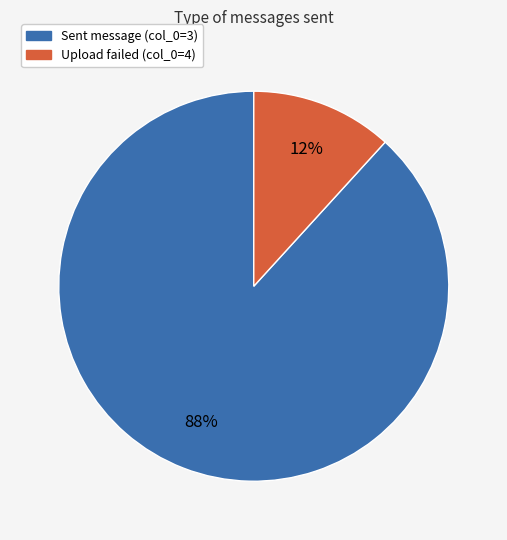

To the nearest percent, what is the average slice percentage?

50%